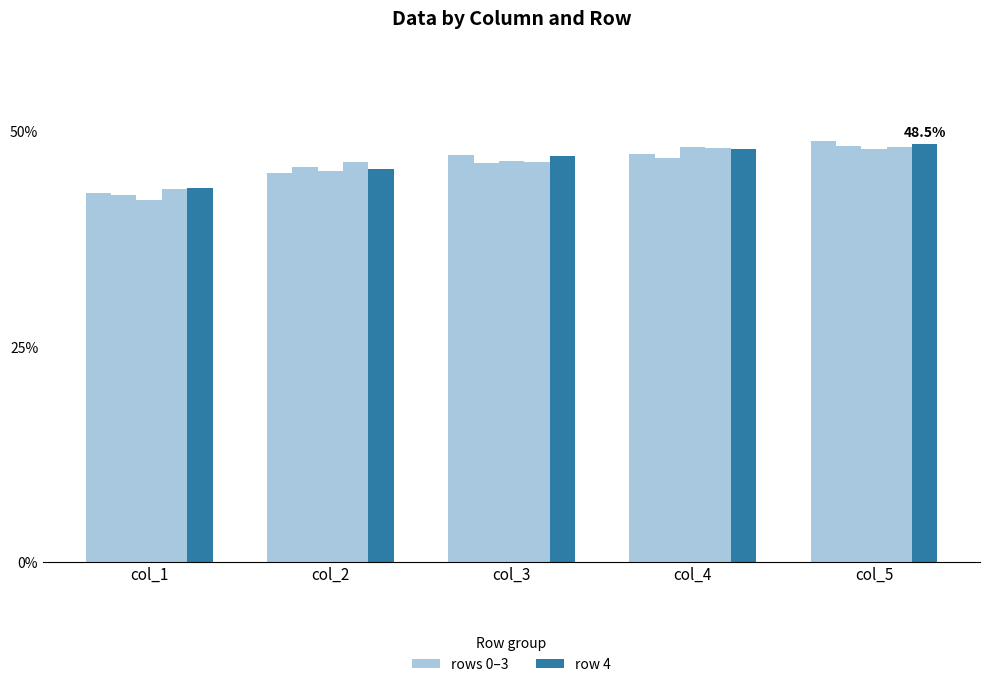

Does the chart contain stacked bars?

No